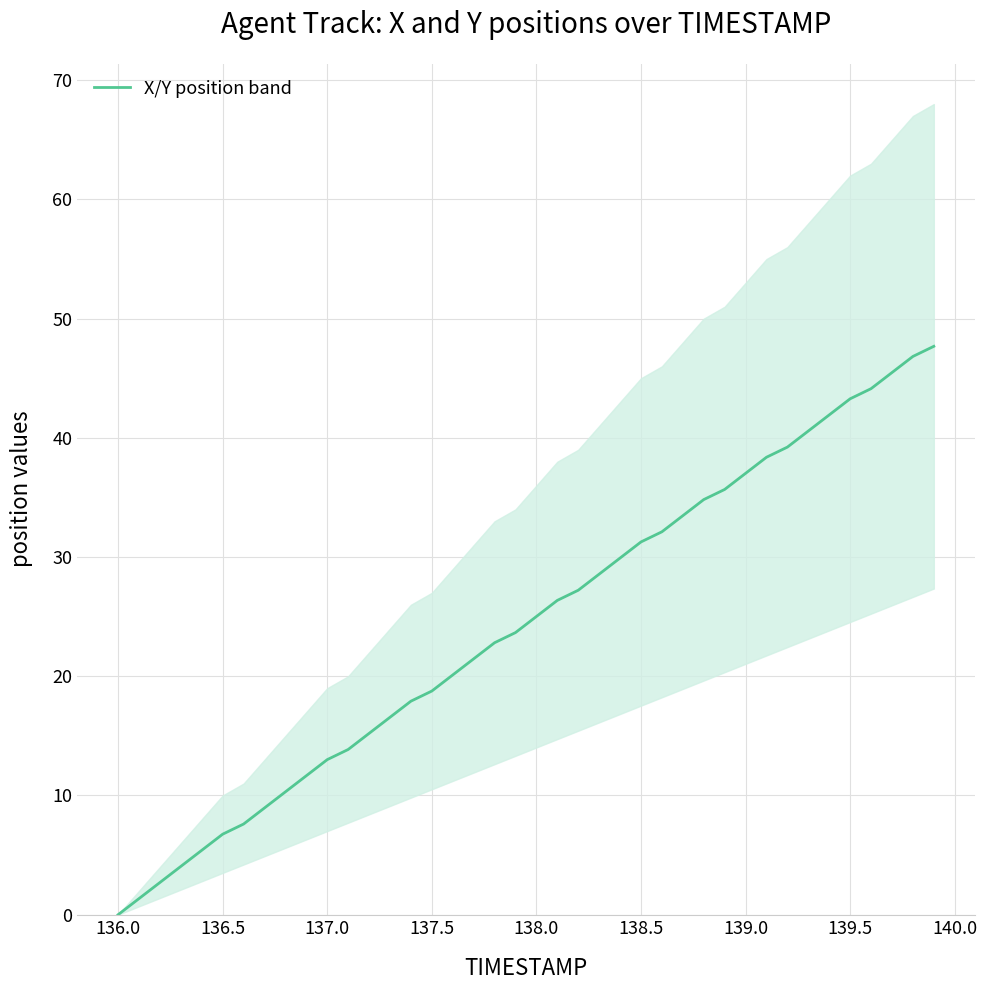

What is the maximum value for X/Y position band?

47.7